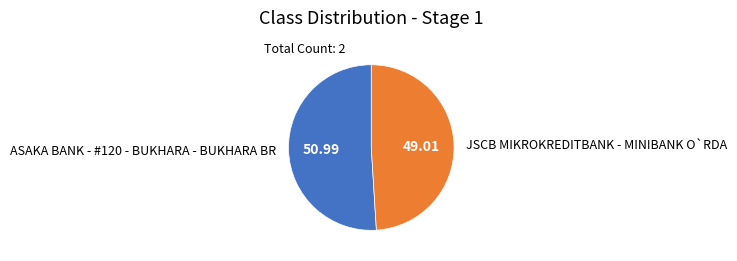

Approximately how many times larger is the value at JSCB MIKROKREDITBANK - MINIBANK O`RDA compared to ASAKA BANK - #120 - BUKHARA - BUKHARA BR?

1.0